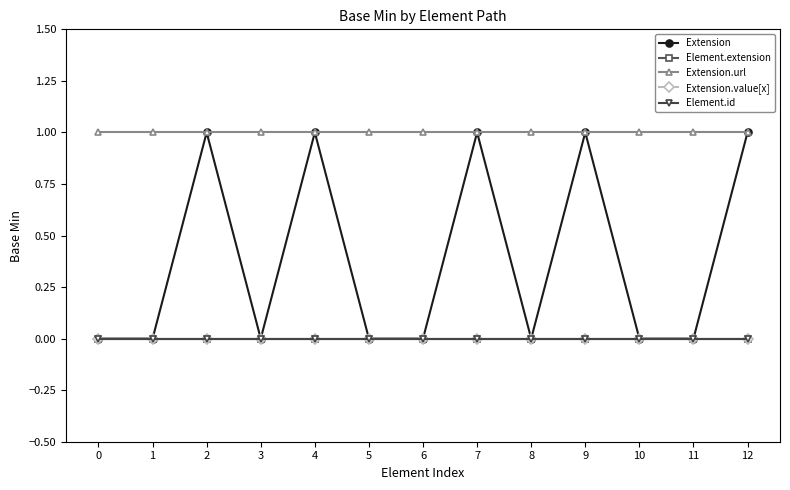

At which category is the sum across all series the highest?

2